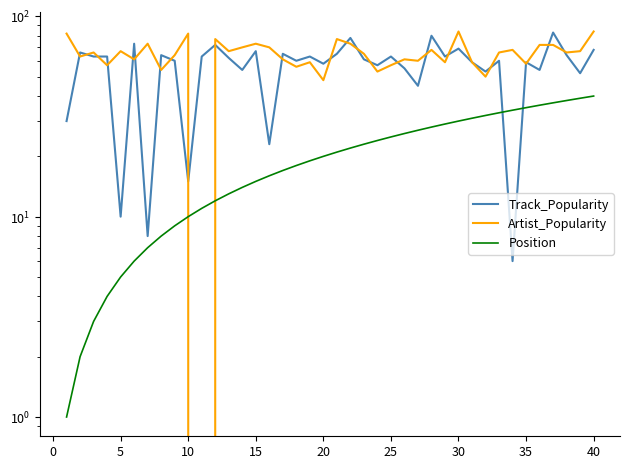

List the series in order of their overall mean, lowest first.

Position, Track_Popularity, Artist_Popularity